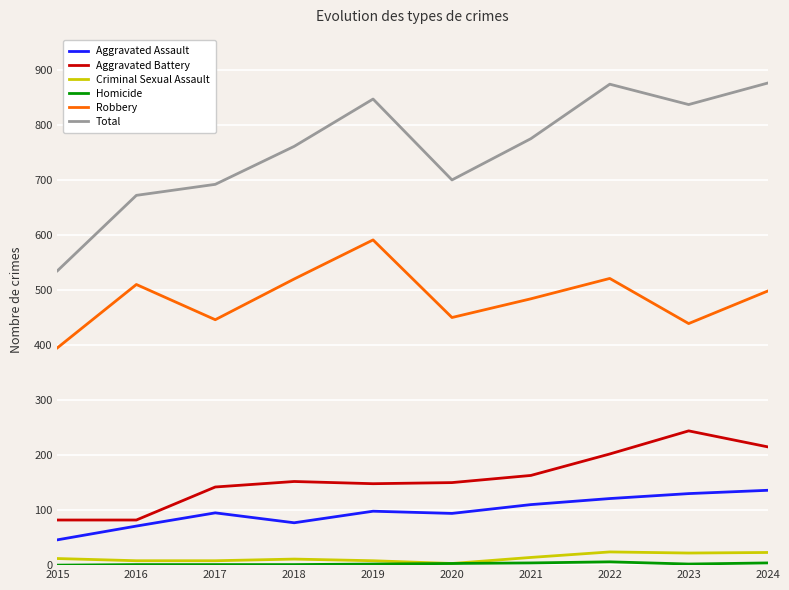

What is the difference between the maximum and second lowest values in the Robbery series?

152